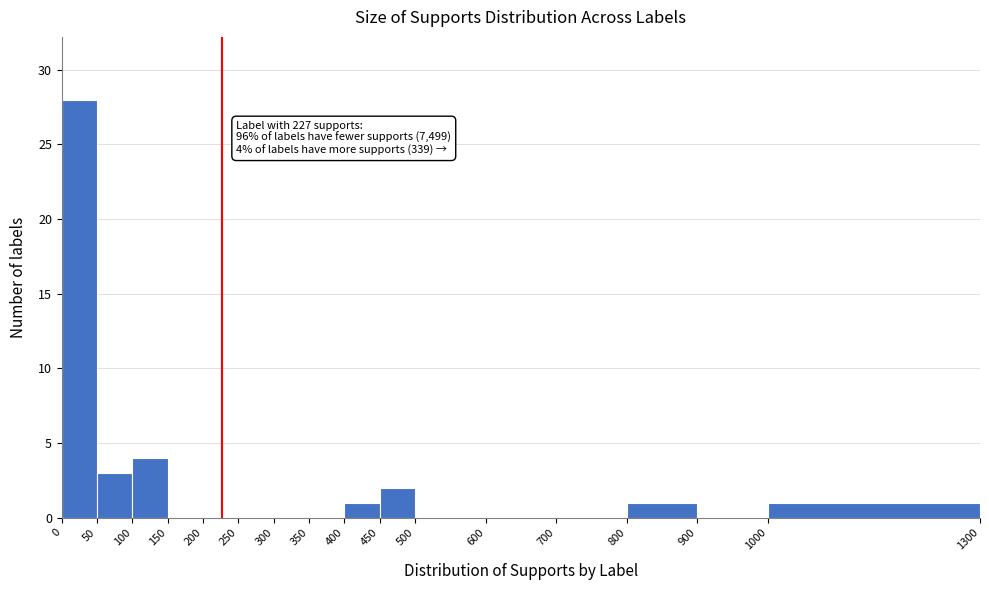

Which range on the x-axis has the tallest bar?

0 to 50